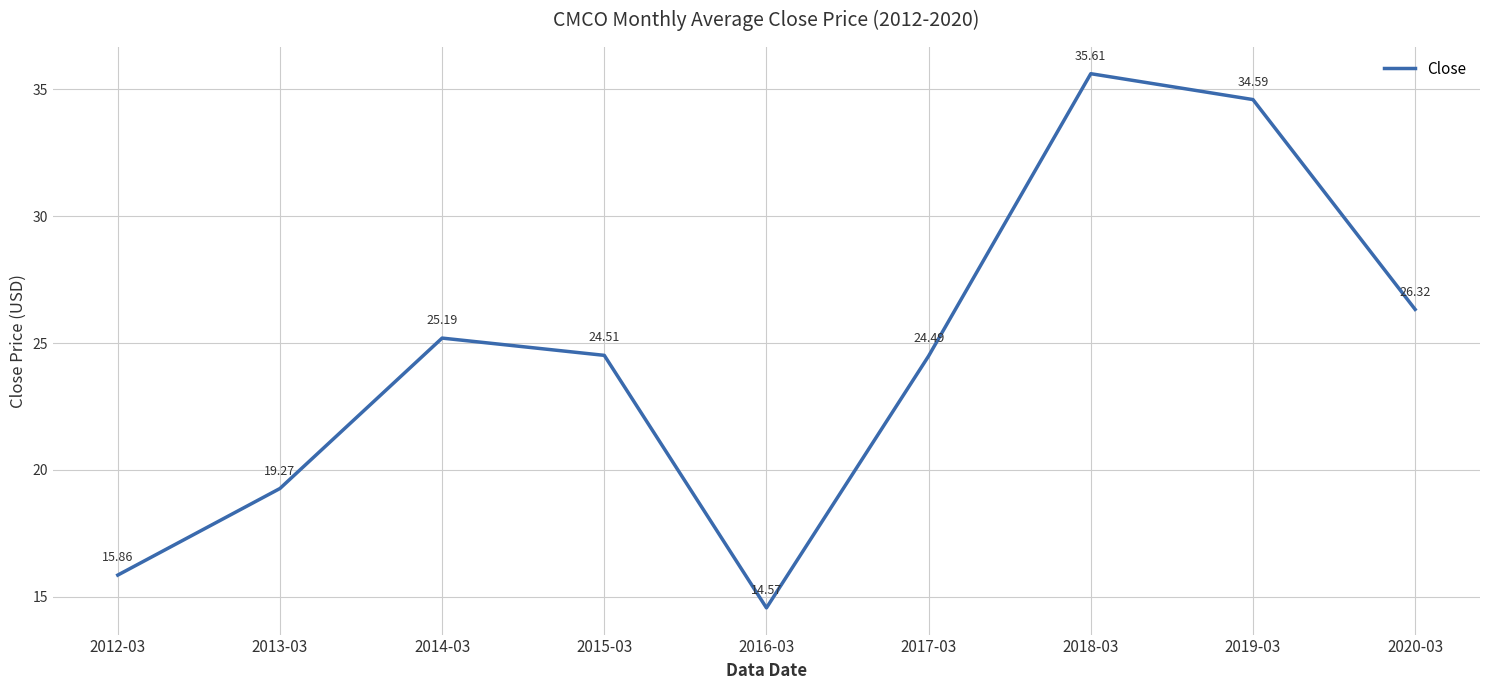

What is the difference between the maximum and minimum values?

21.0